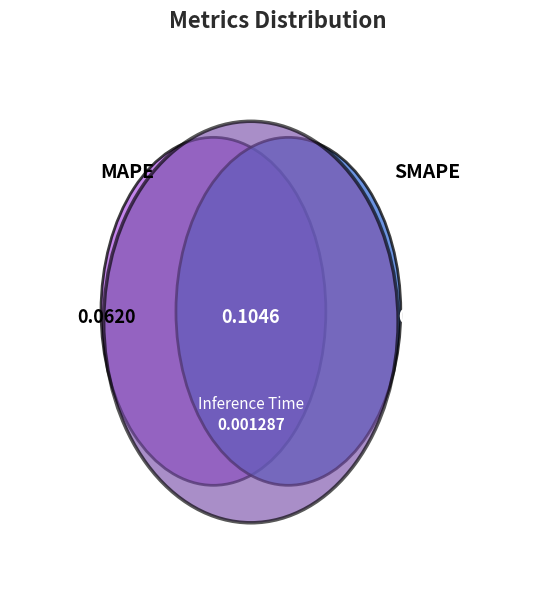

Is the sum of SMAPE and MAPE greater than half?

Yes